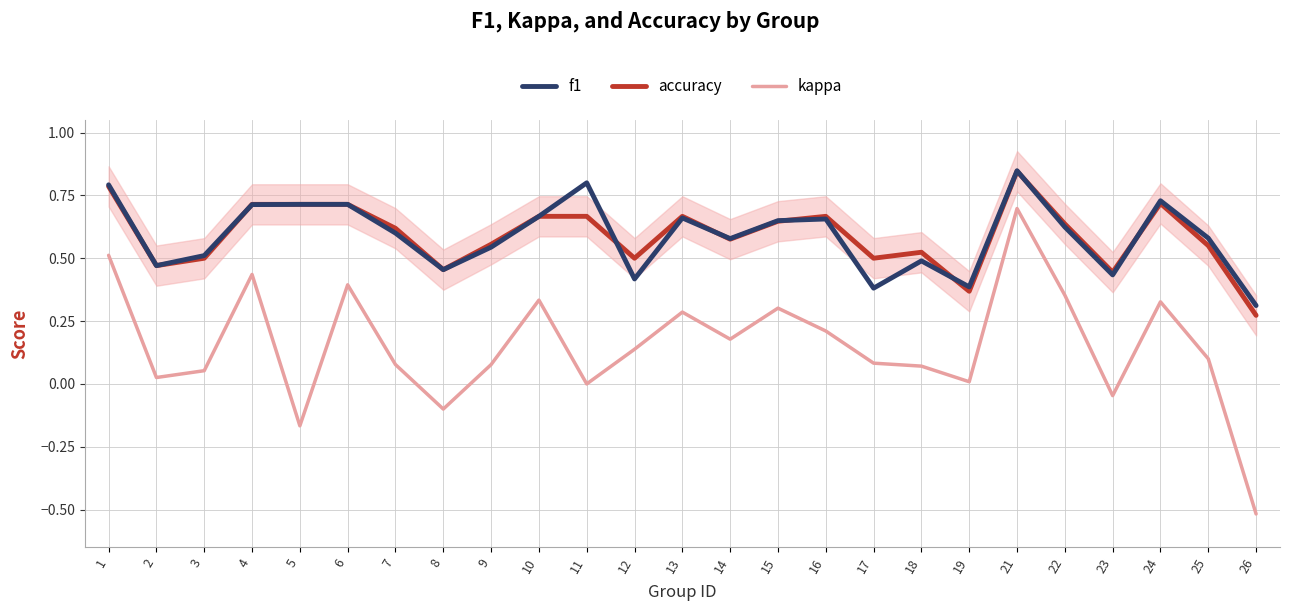

What is the greatest value displayed?

0.8